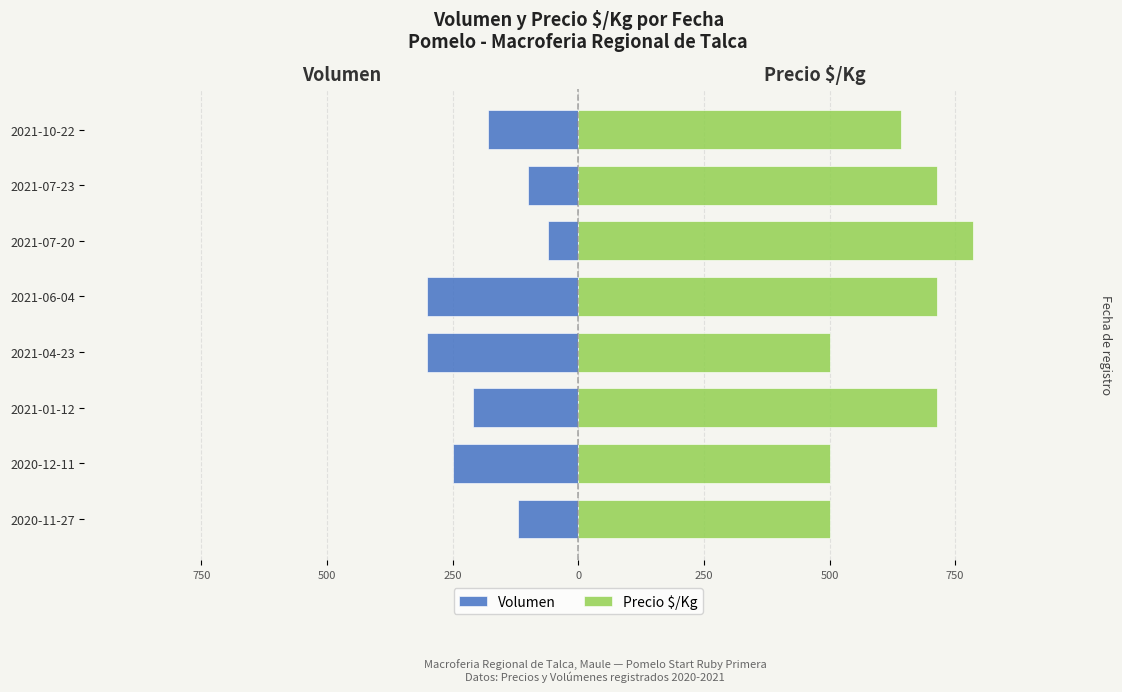

The Volumen series shows -210 at 2021-01-12. True or false?

True